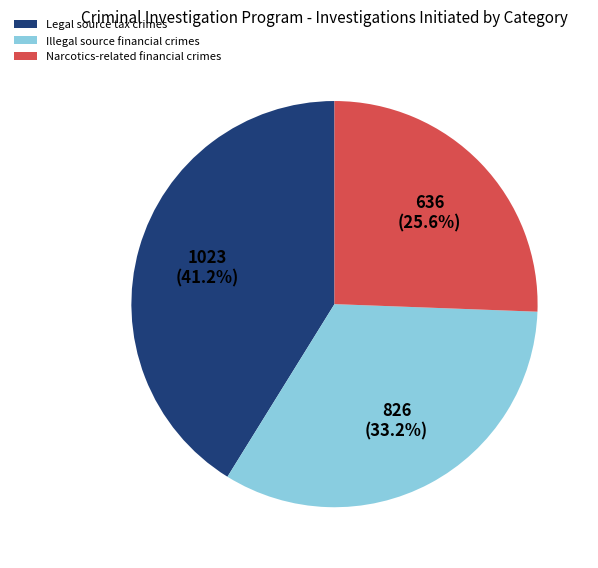

Is it true that Illegal source financial crimes is 33% of the pie?

True